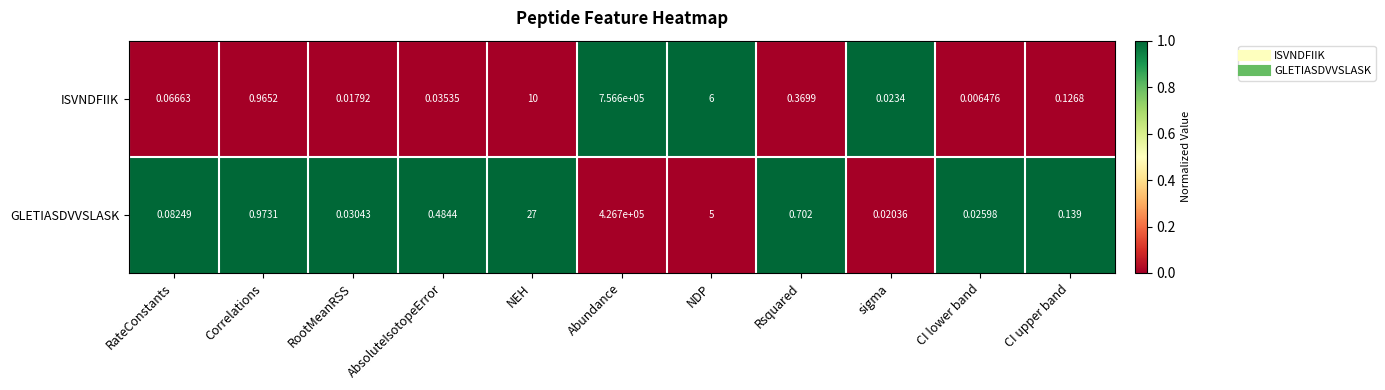

Between NEH and CI lower band, which series saw the biggest shift?

GLETIASDVVSLASK